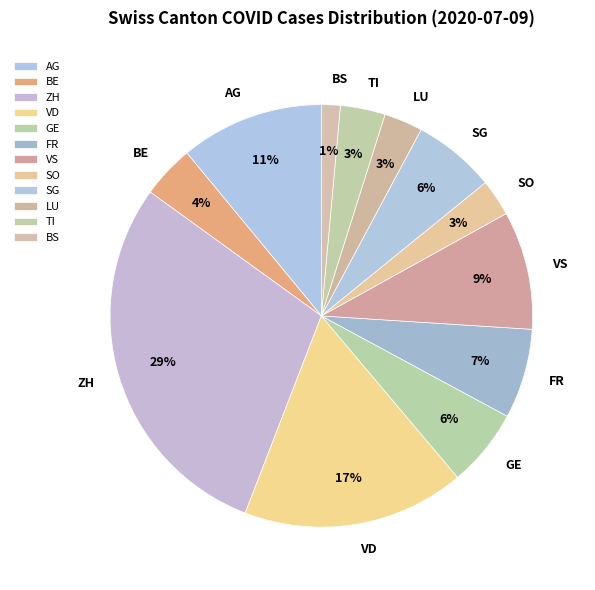

Do LU and GE together represent more than half of the pie?

No